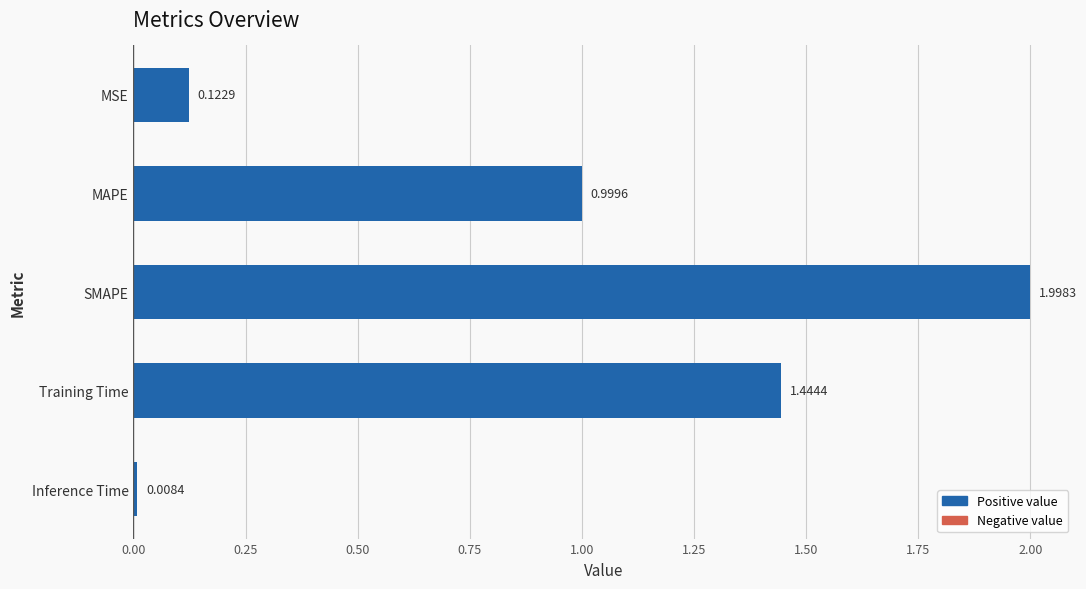

Which label corresponds to the largest value in the chart?

SMAPE